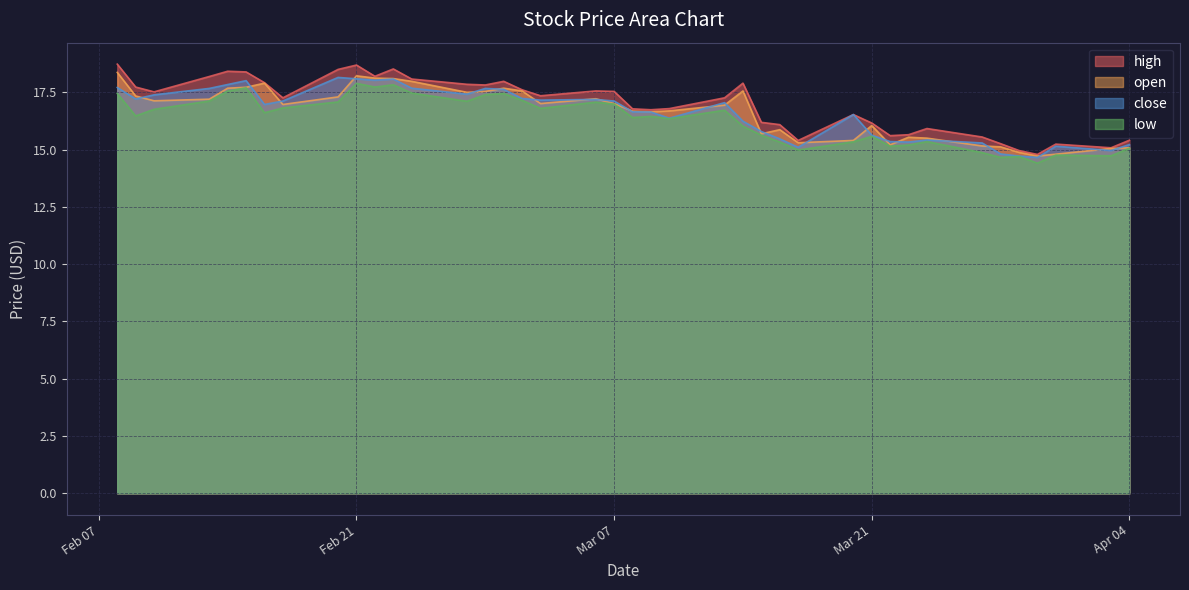

What is the minimum value for close?

14.7